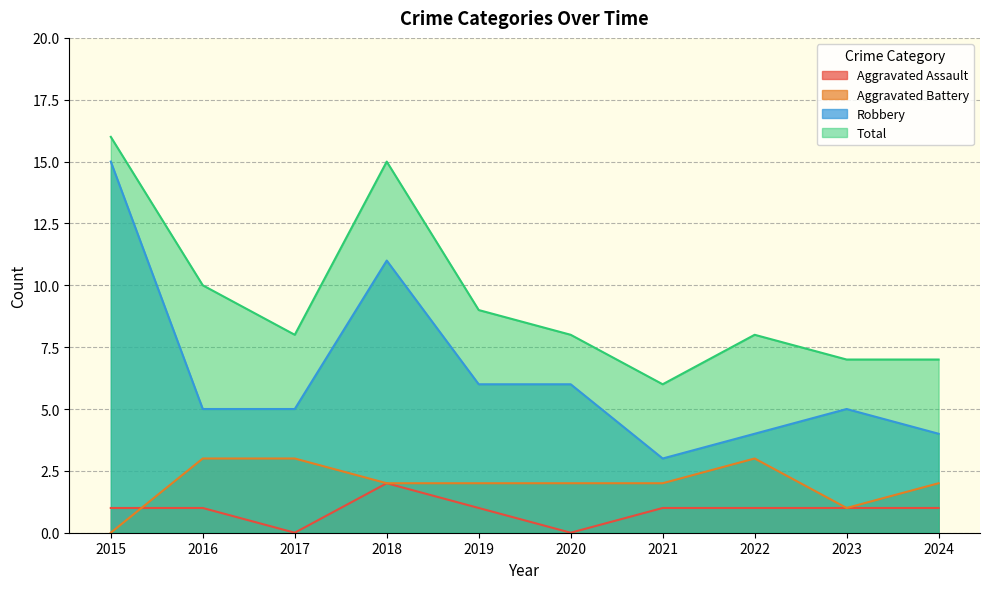

Is the value of Total at 2017 greater than the value of Robbery at 2023?

Yes